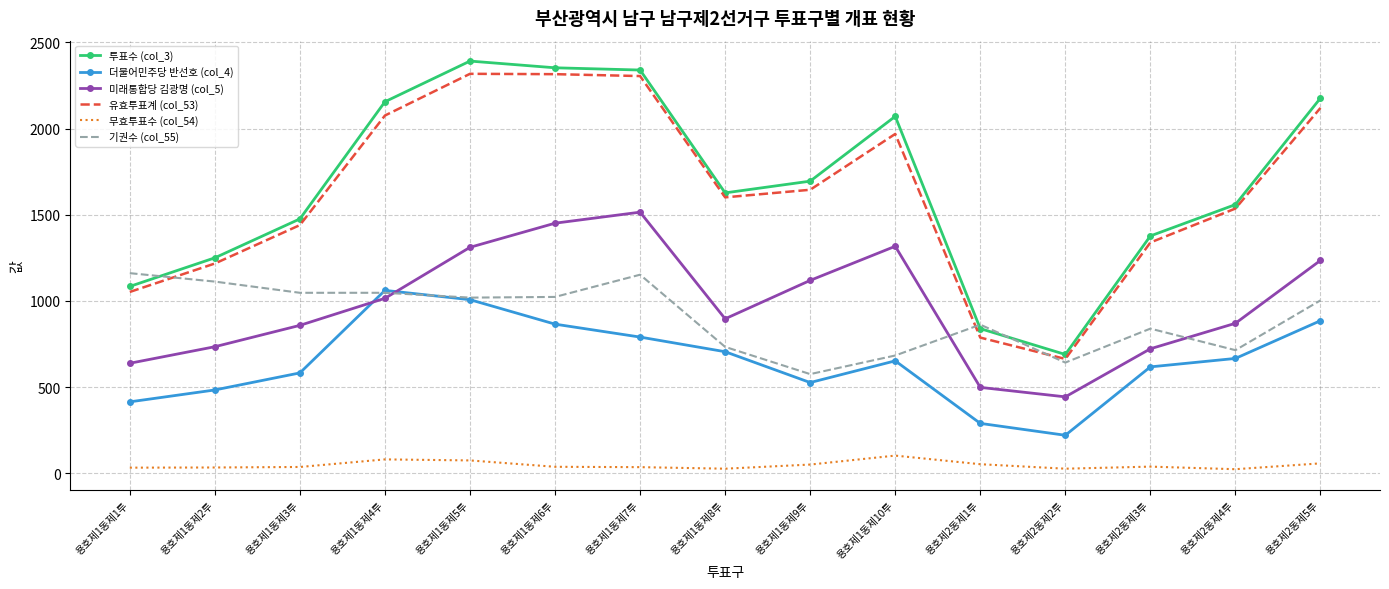

What is the sum of all 미래통합당 김광명 (col_5) values?

14622